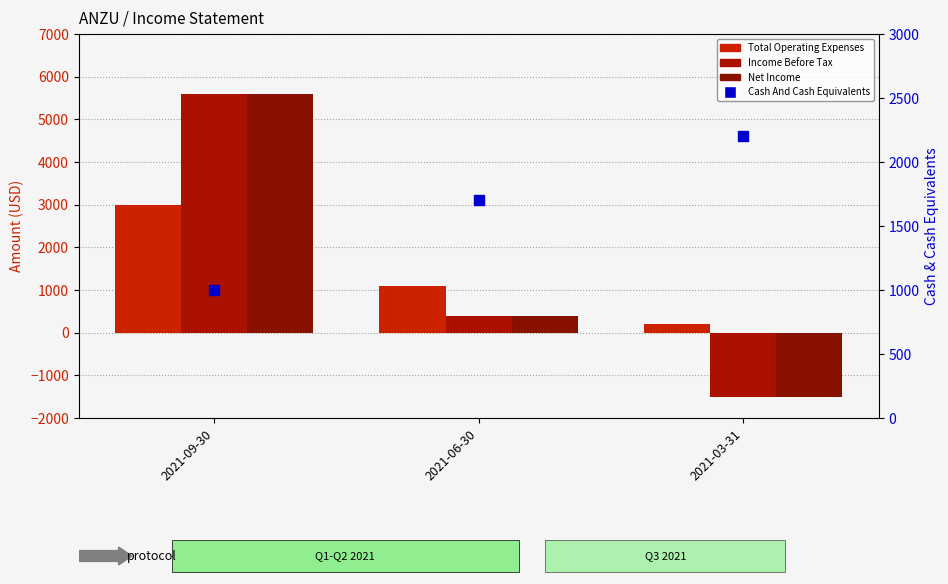

At which category is the sum across all series the highest?

2021-09-30